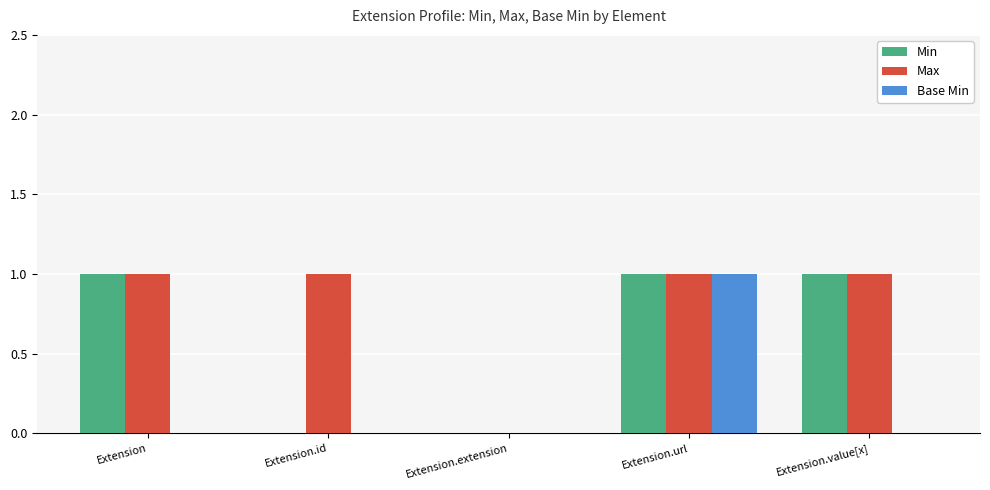

What is the maximum value for Base Min?

1